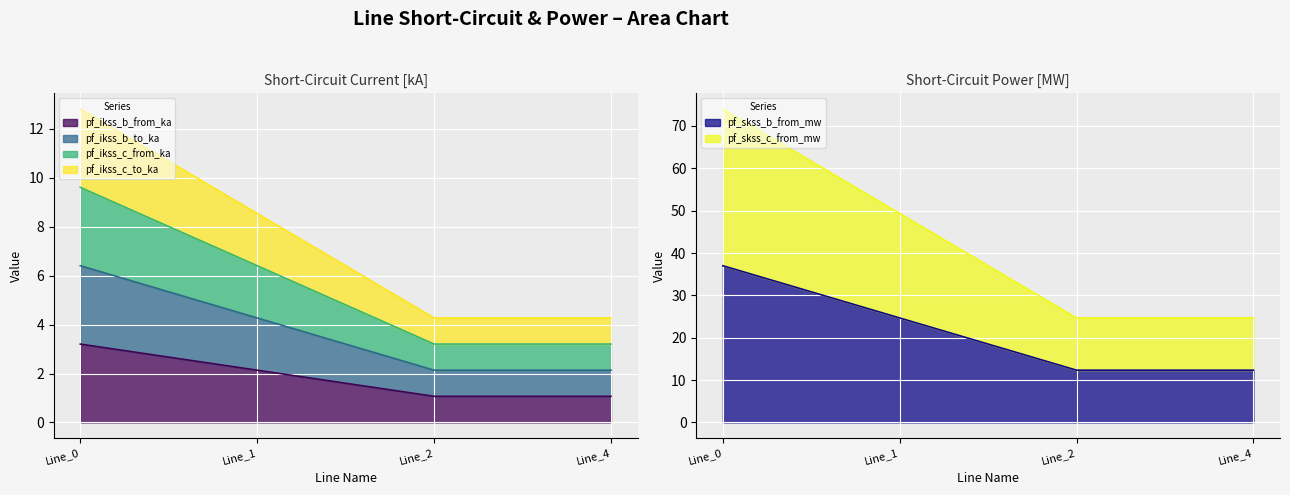

Which category has the lowest value in the pf_ikss_b_from_ka series?

Line_2